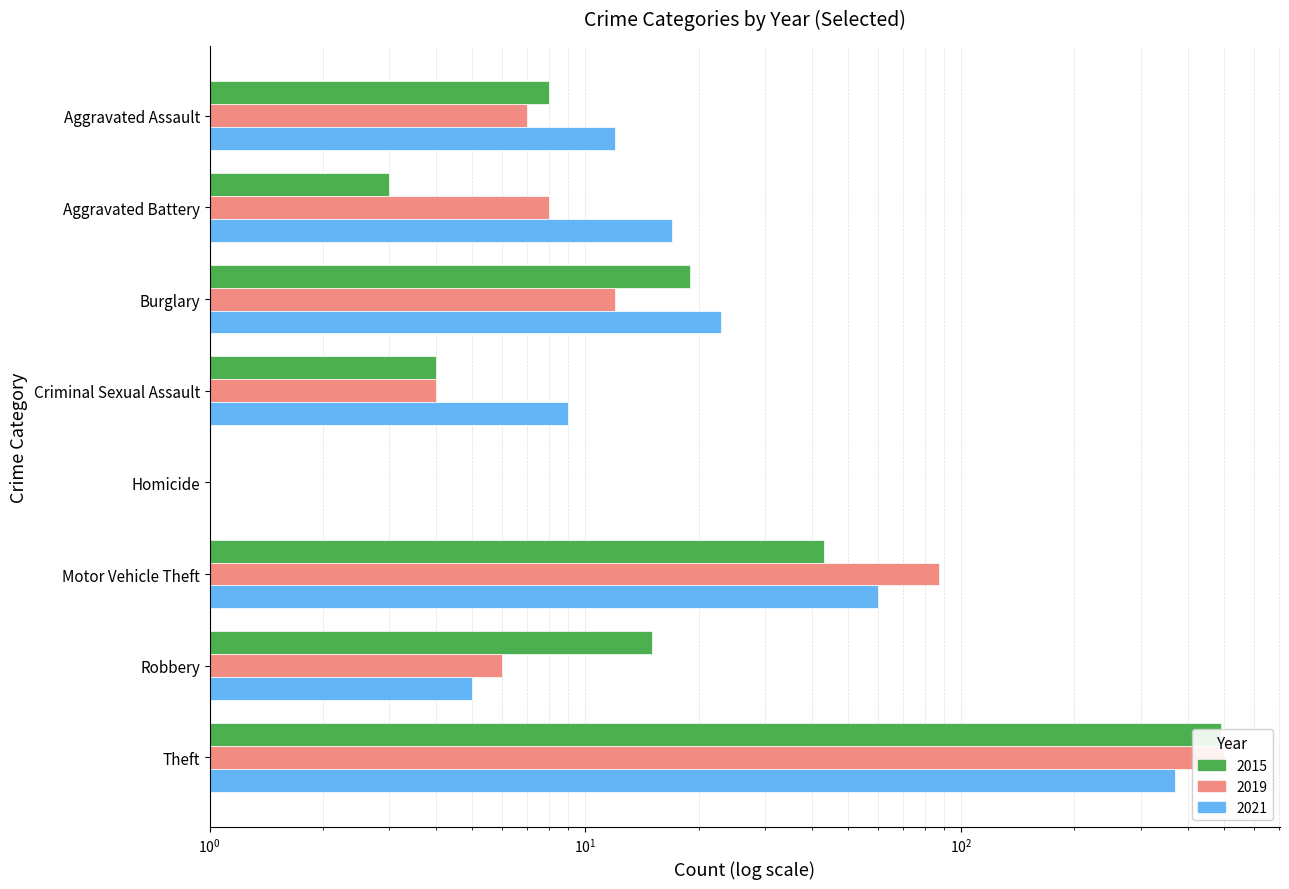

What is the total value across all series at Homicide?

2.0